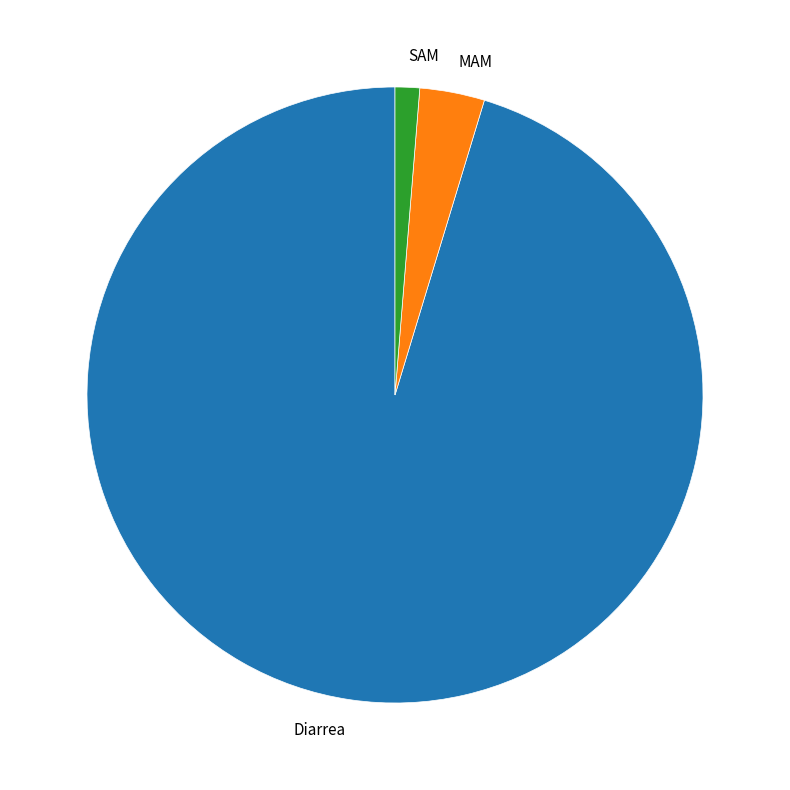

Rank the categories by value from highest to lowest.

Diarrea, MAM, SAM